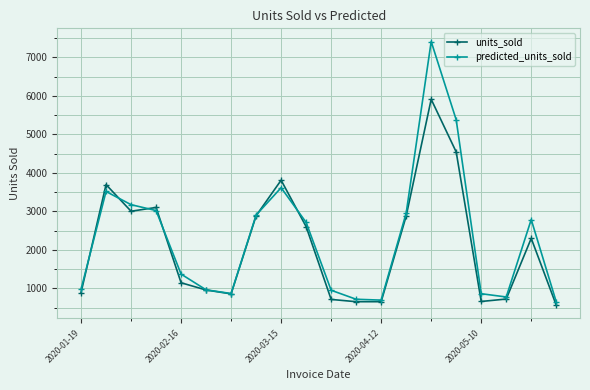

What is the value of the units_sold point at the 7th from the left?

859.0